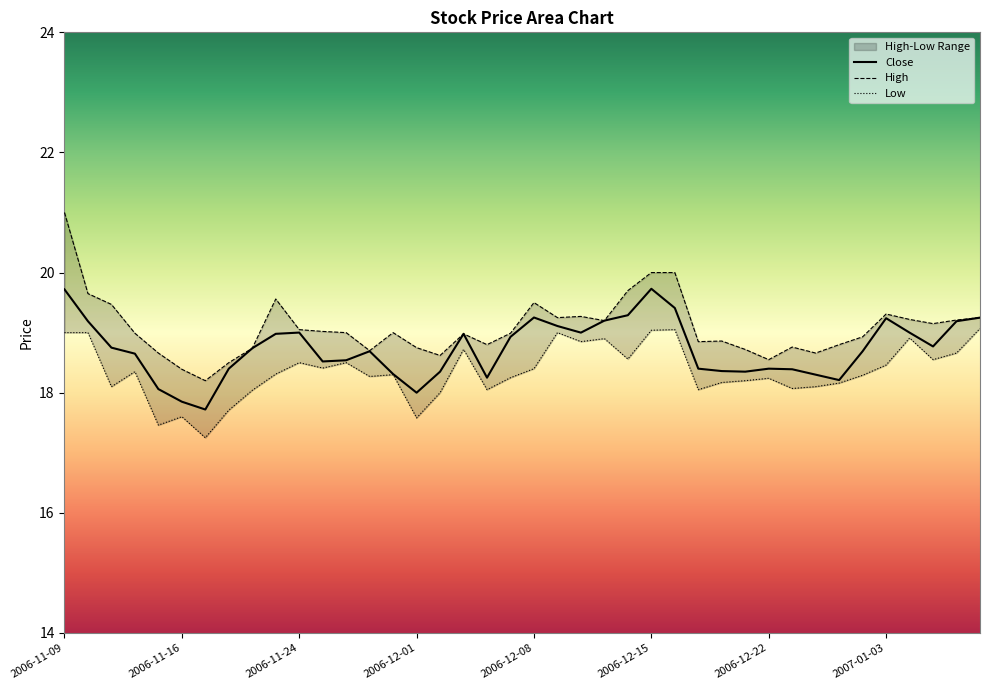

What is the label of the 35th point from the right?

2006-11-16